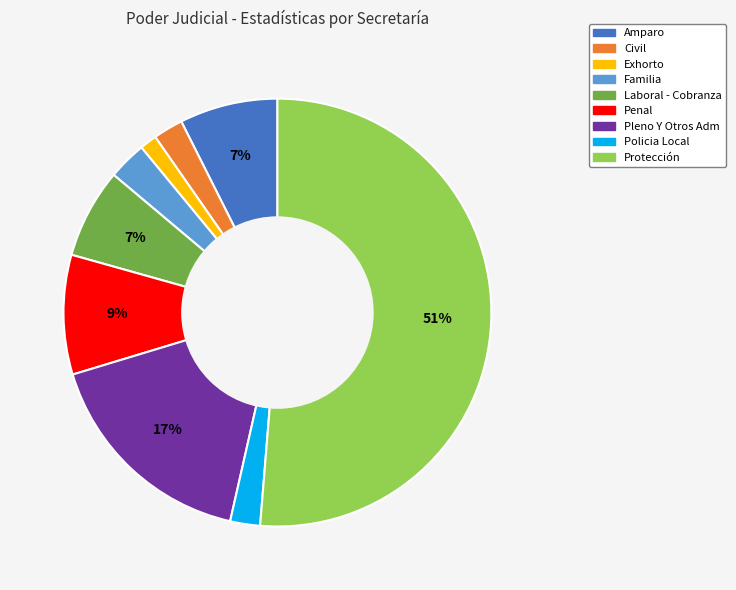

Is there a majority slice in this chart?

Yes